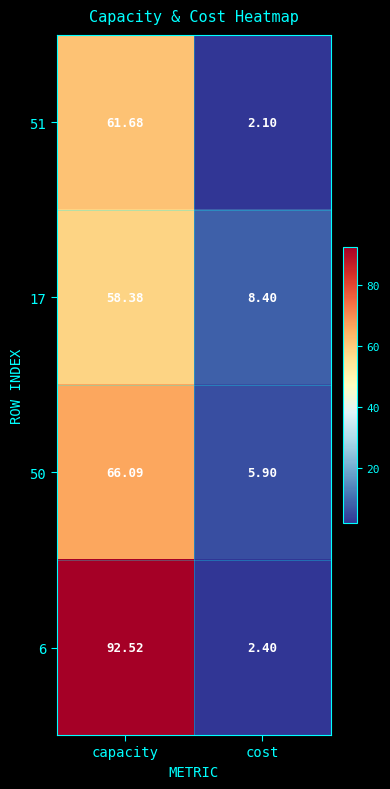

At which label does 51 reach its minimum?

cost